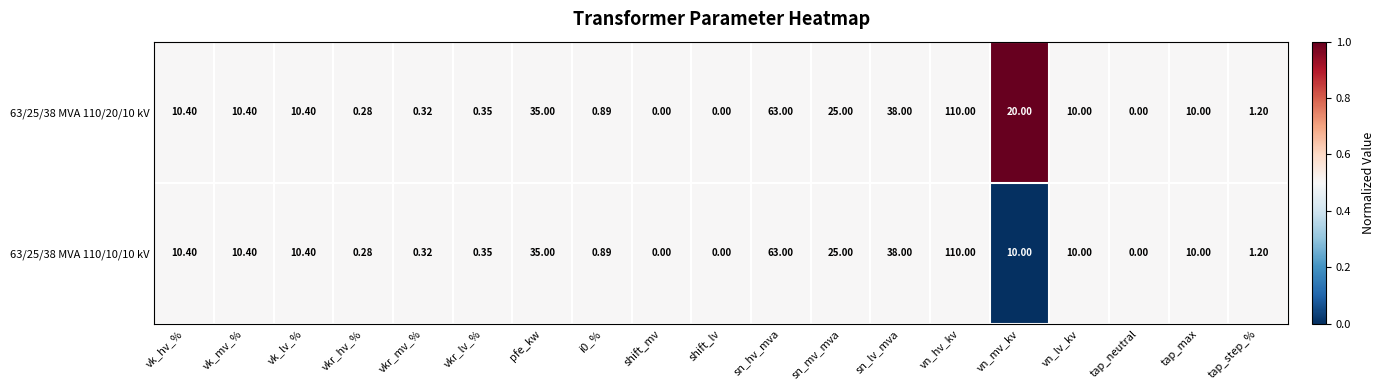

At which label does 63/25/38 MVA 110/20/10 kV reach its peak?

vn_hv_kv